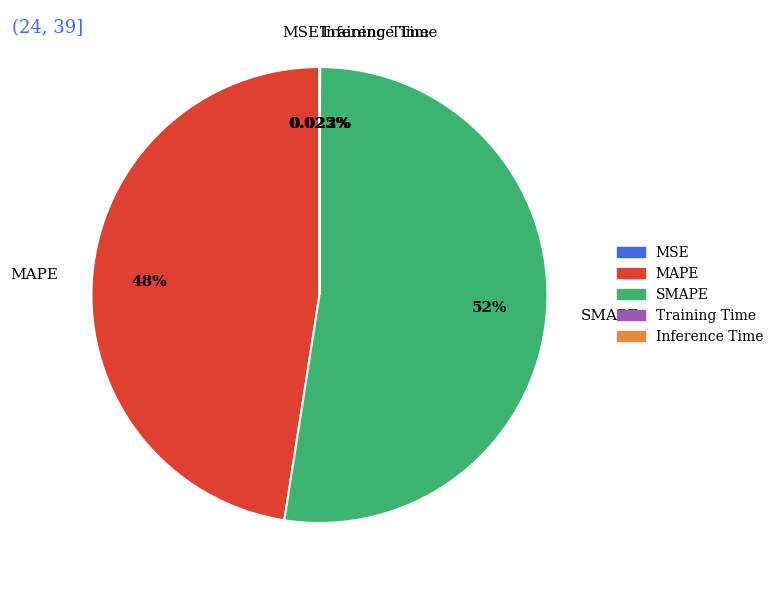

What is the majority slice?

SMAPE